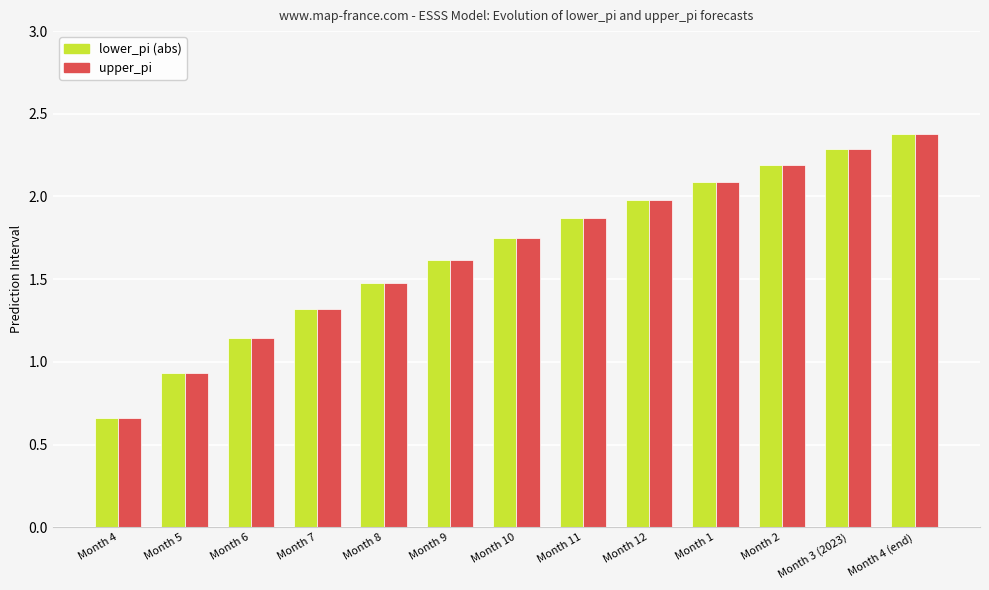

Is the value of lower_pi (abs) at Month 11 greater than the value of upper_pi at Month 5?

Yes